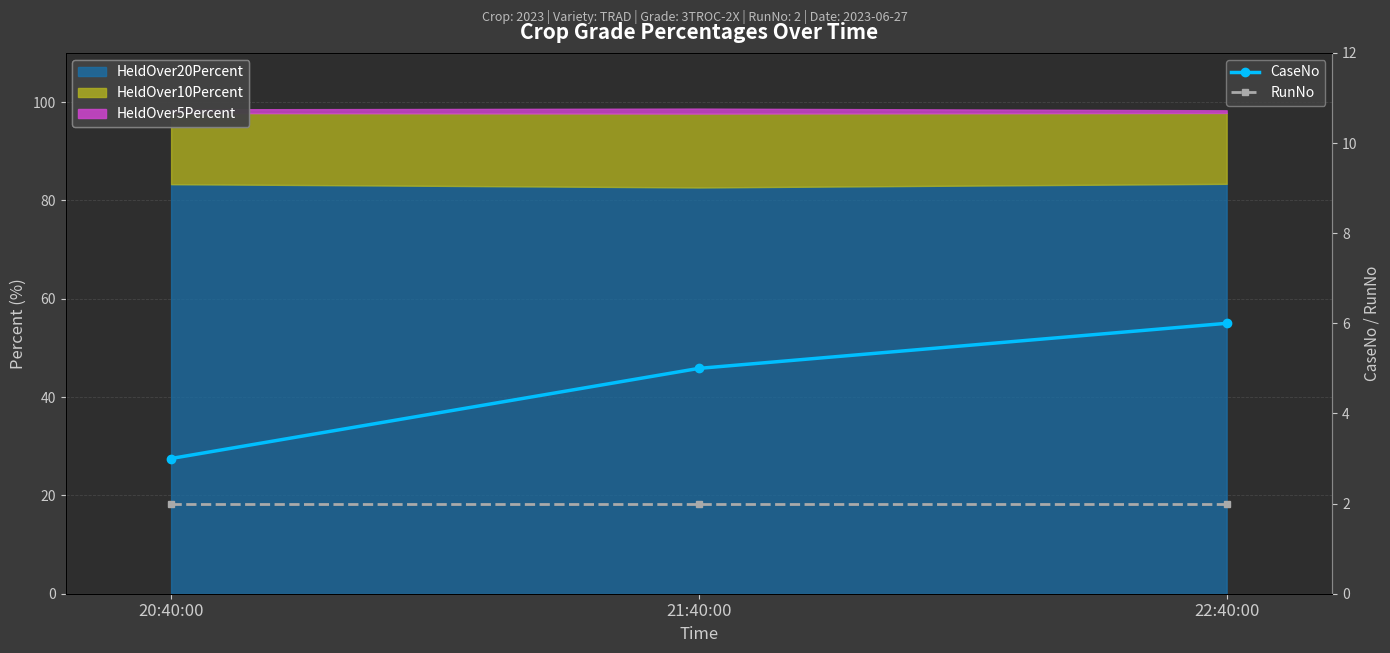

What is the value of the CaseNo point at the 1st from the left?

3